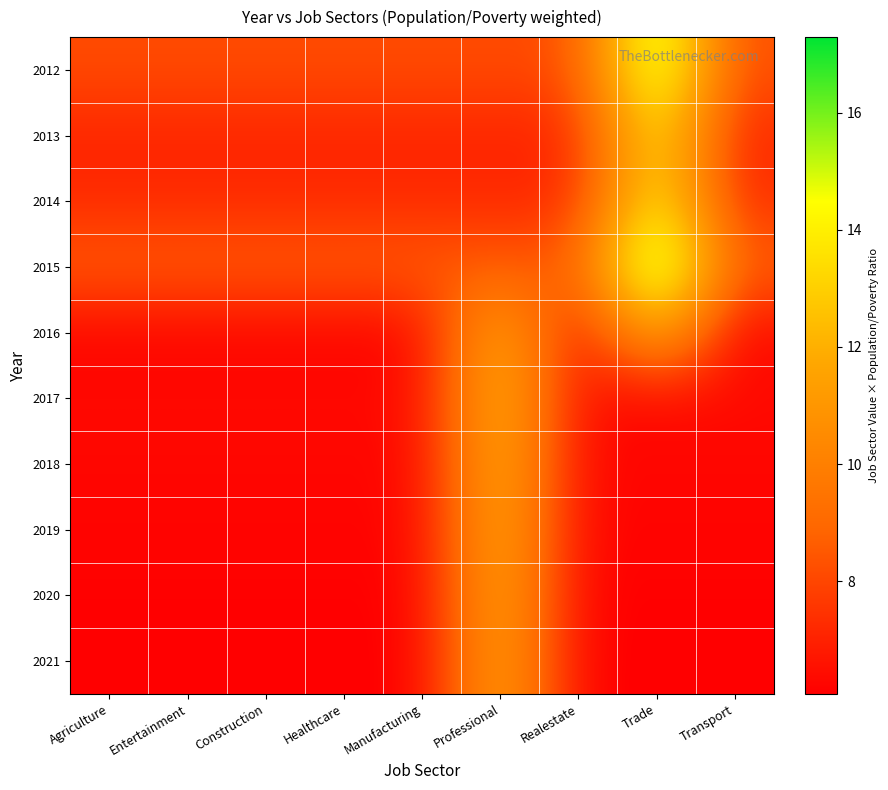

What is the minimum value shown in the chart?

6.1